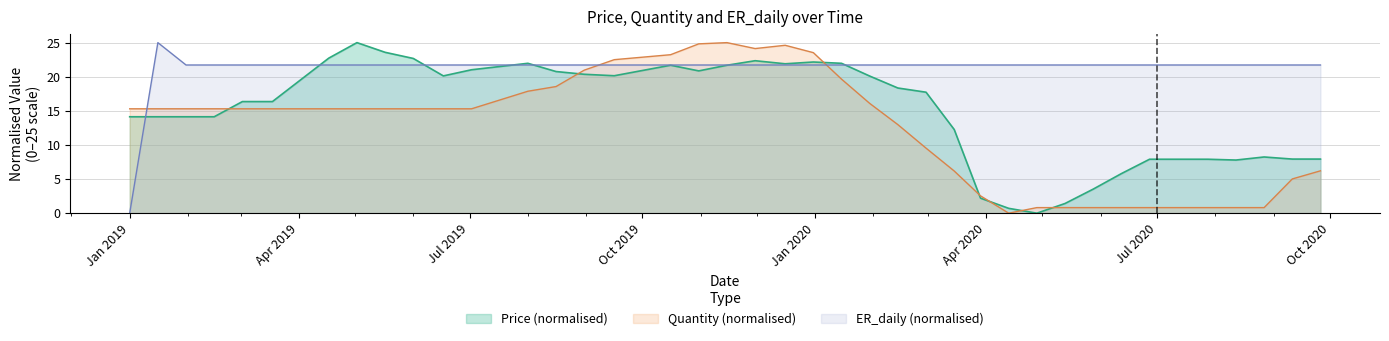

Which series has the widest spread of values?

Price